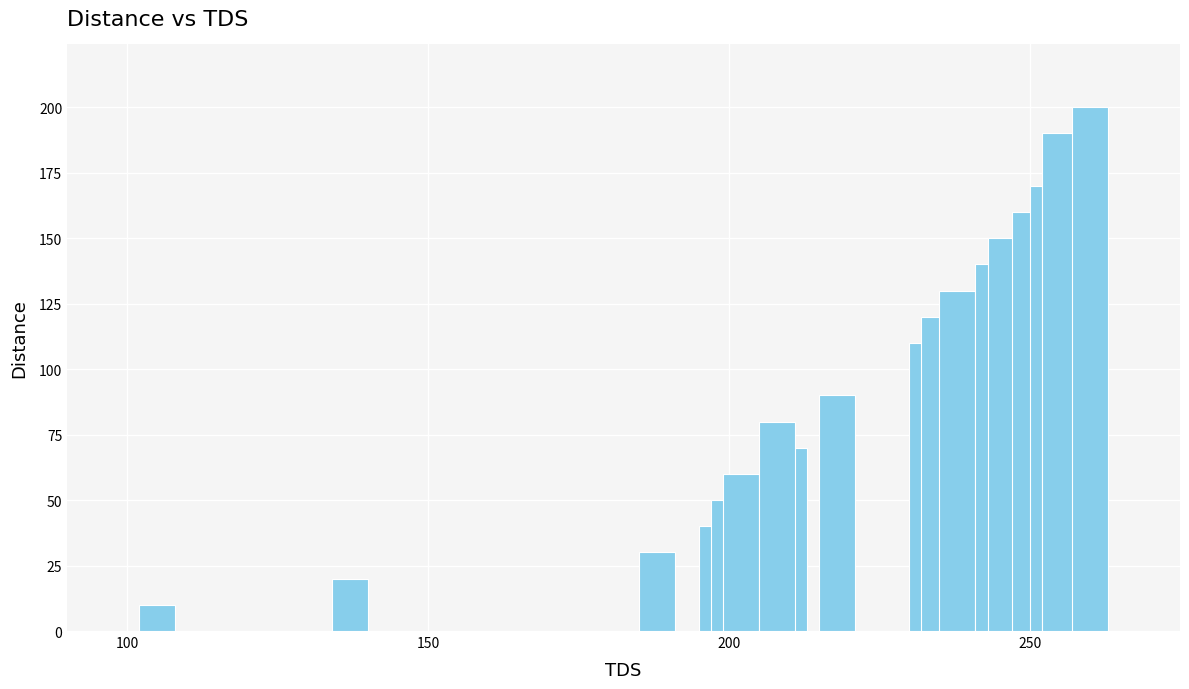

The chart shows a value of 10 at 100. True or false?

True